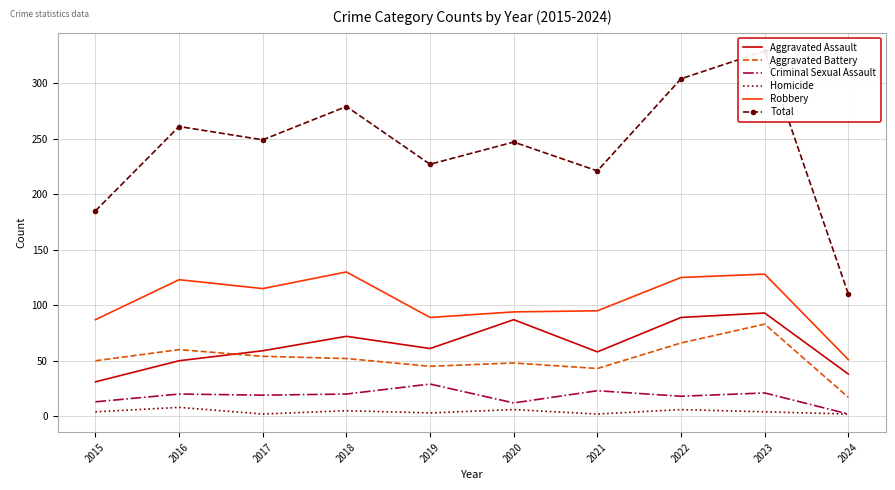

How many values in the Aggravated Assault series are below 61?

5